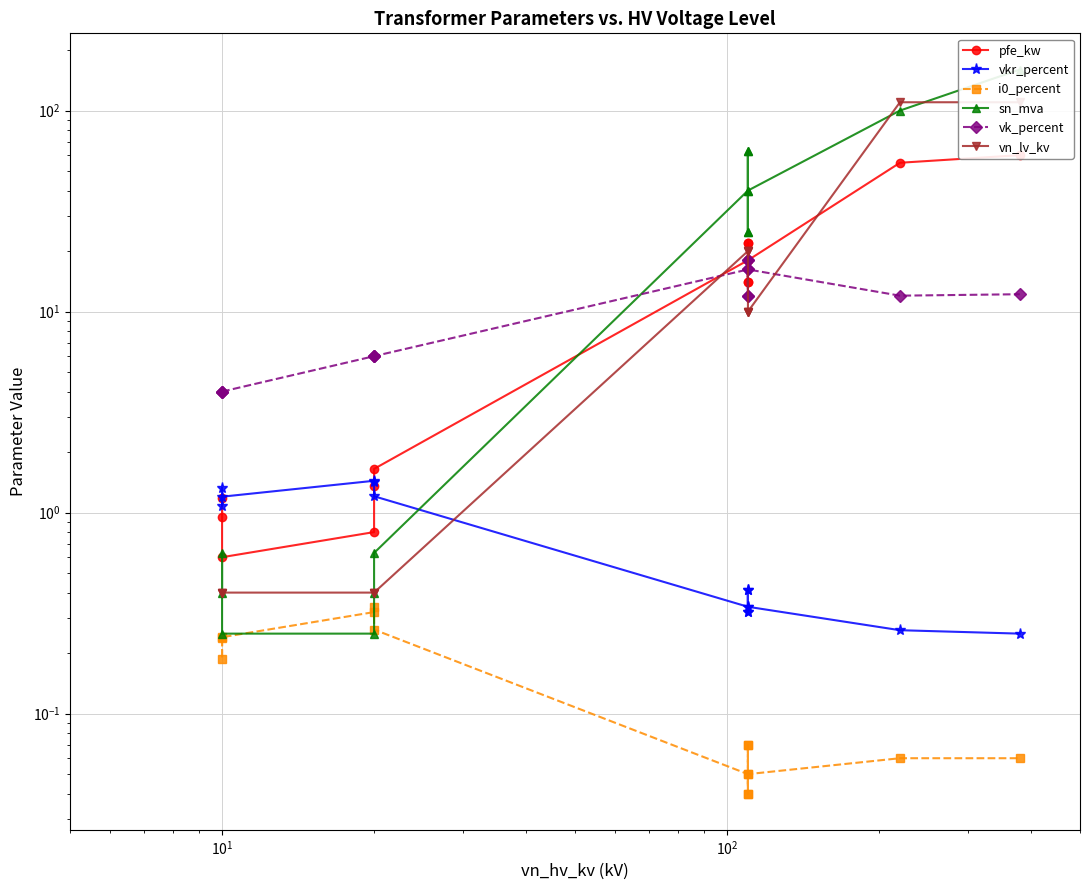

How many lines are shown in the chart?

6